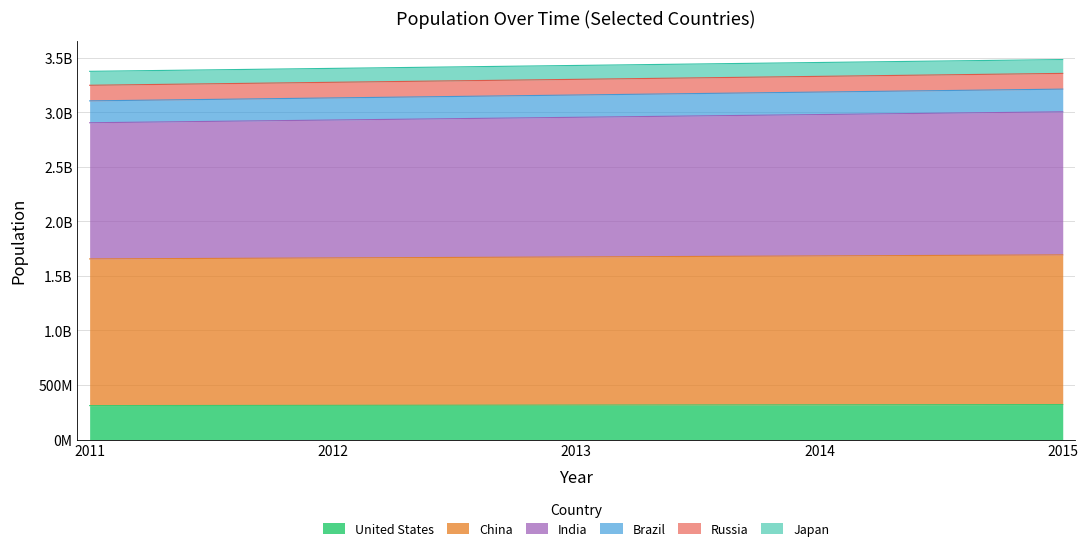

The Russia series shows 1438569061 at 2015. True or false?

False